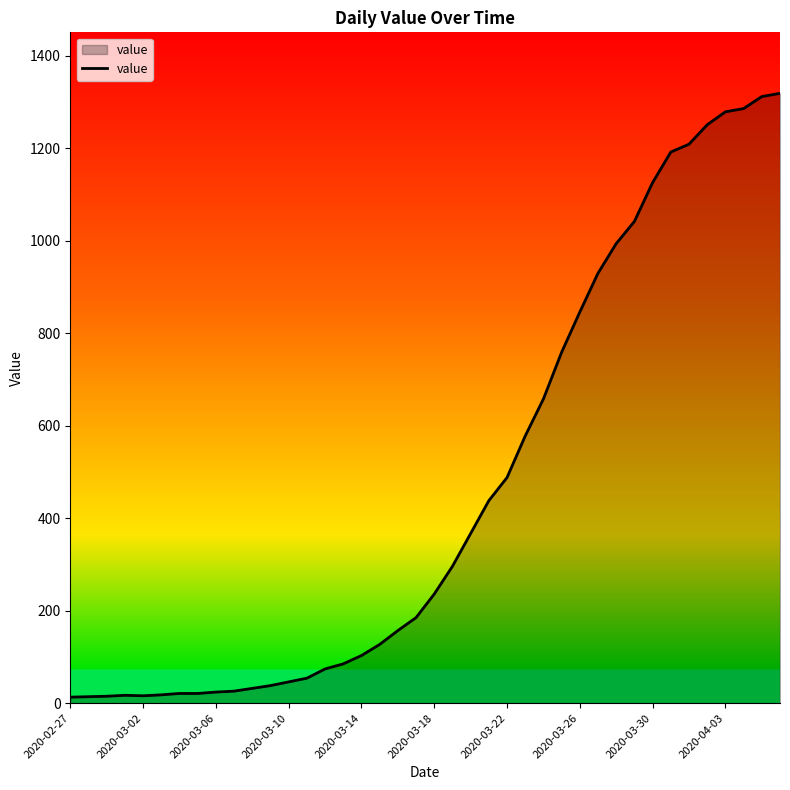

Count the number of categories in the chart.

40